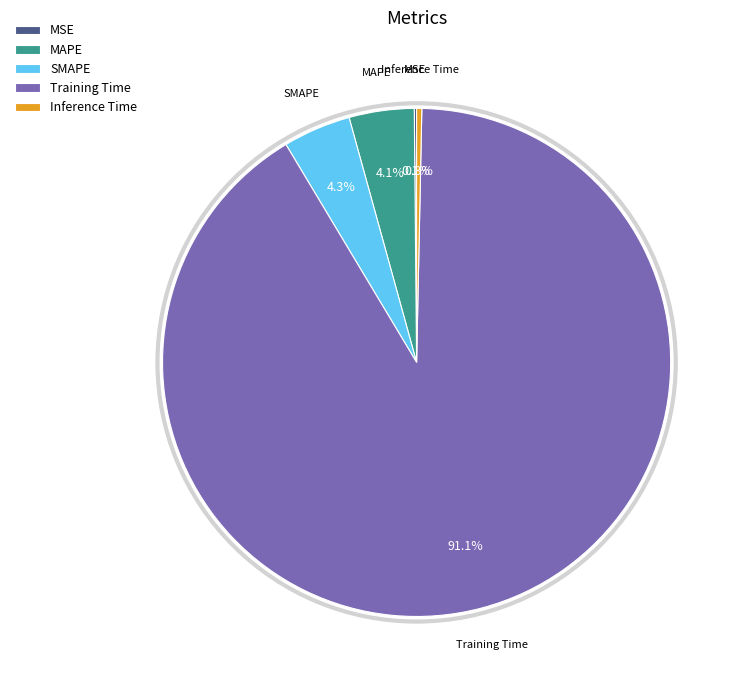

Which category has the biggest portion of the pie?

Training Time